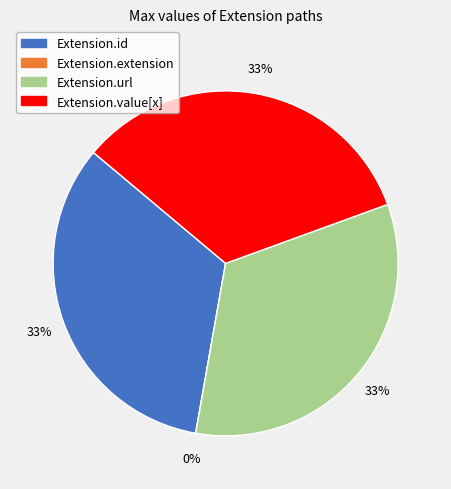

Which slice is the smallest?

Extension.extension